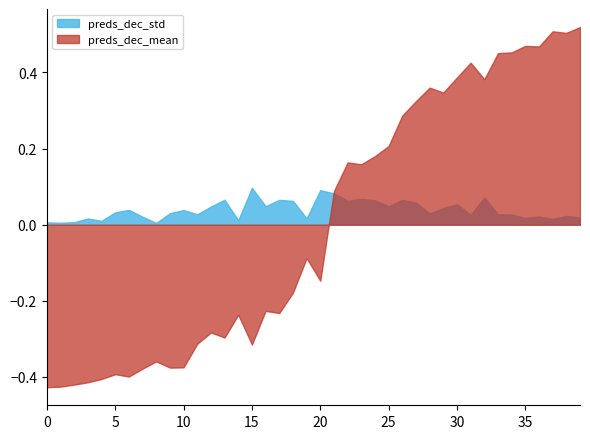

List the series in order of their peak value, highest first.

preds_dec_mean, preds_dec_std